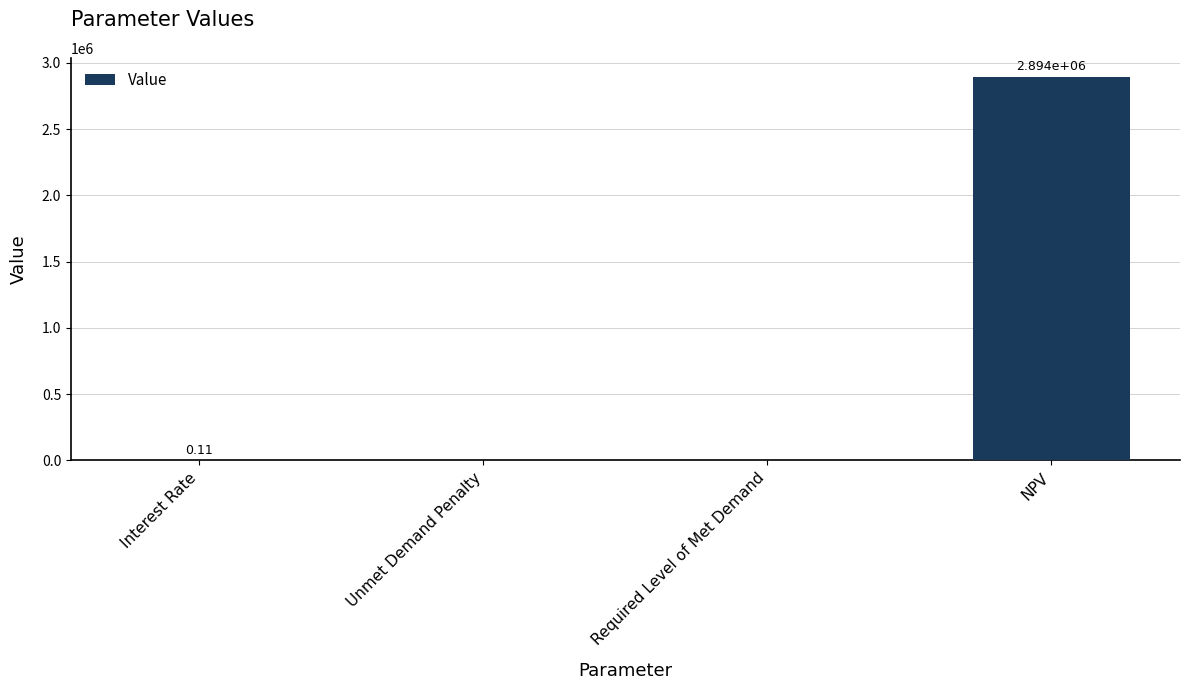

What is the sum of the values at Unmet Demand Penalty and NPV?

2893897.0